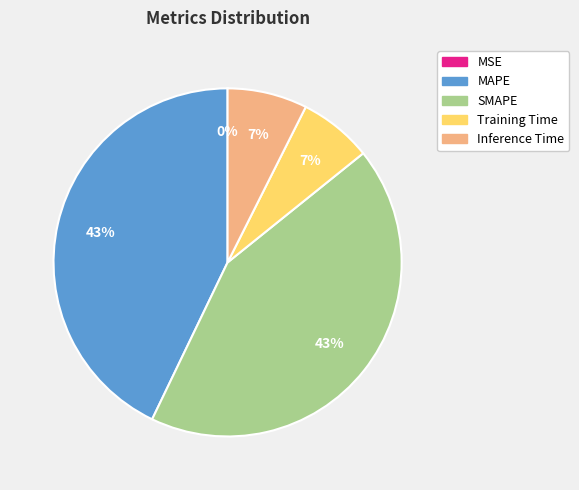

True or false: SMAPE accounts for 43% of the total.

True